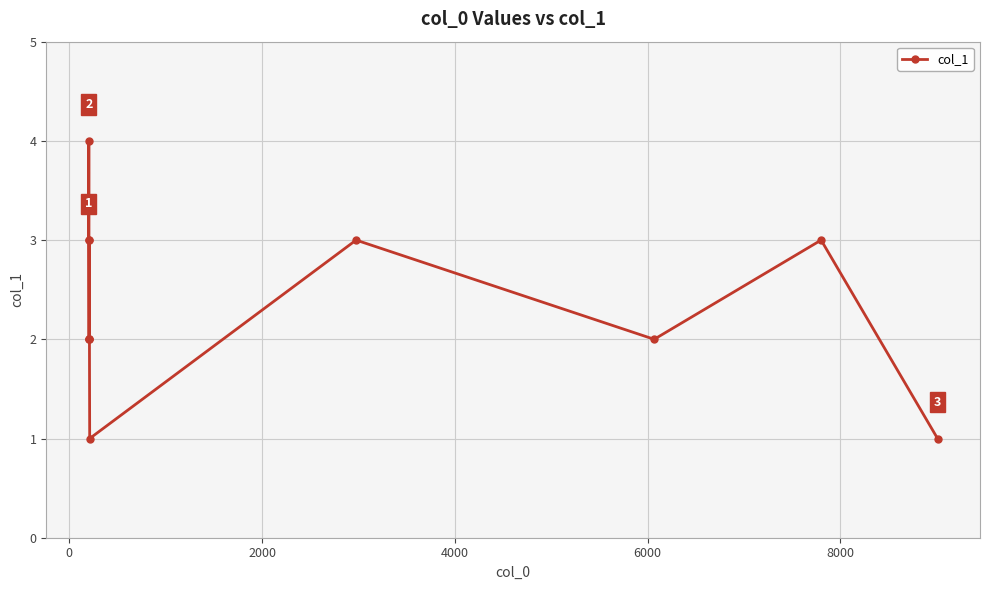

What is the difference between the maximum and second lowest values?

3